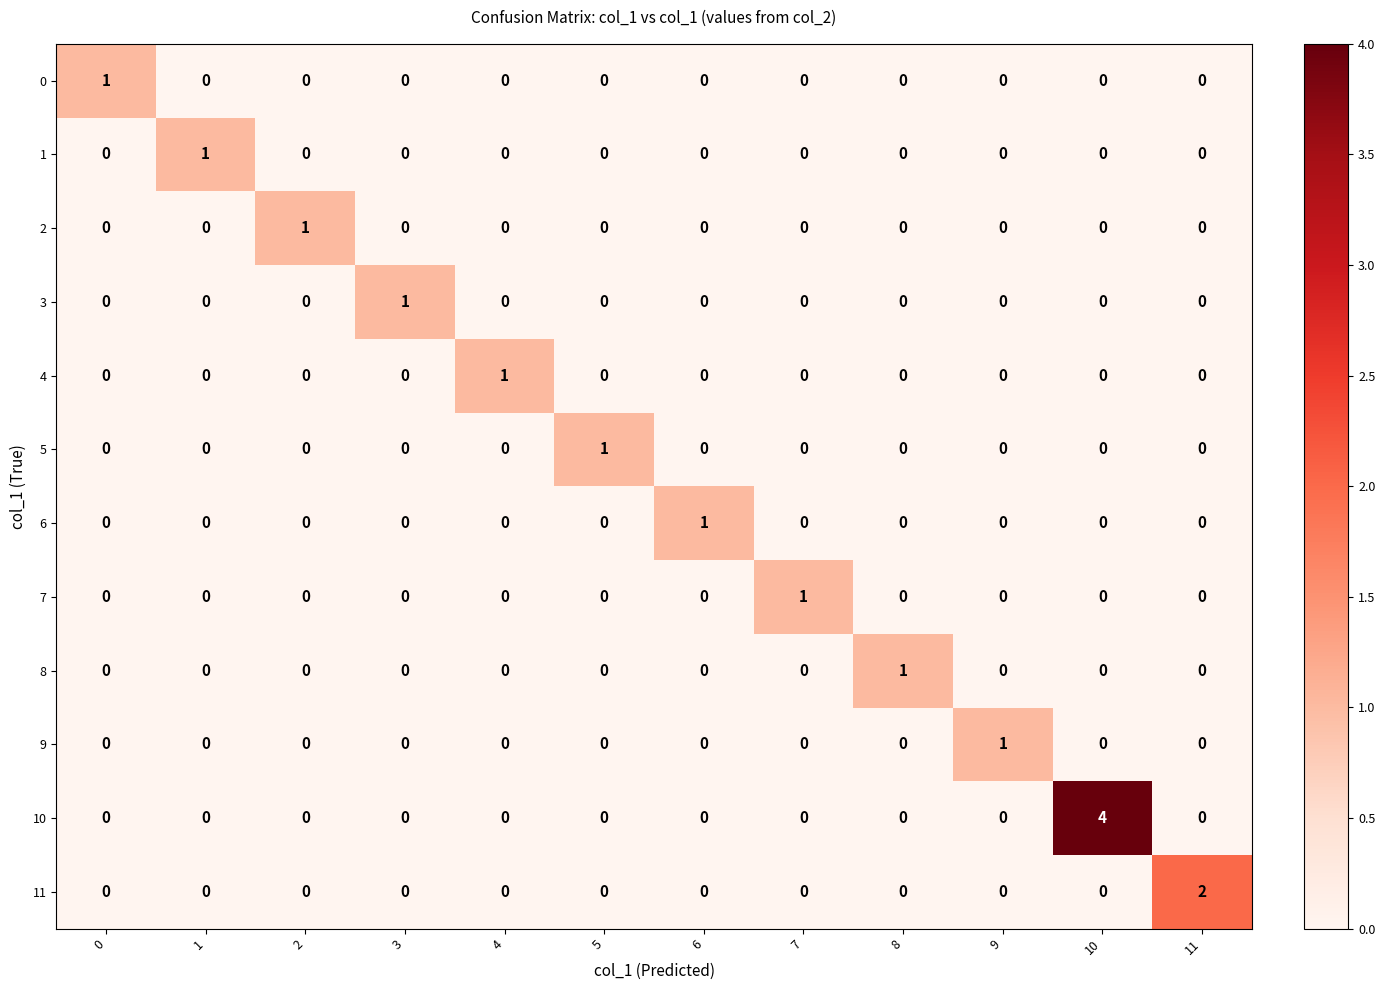

Which series has the largest total across all categories?

10